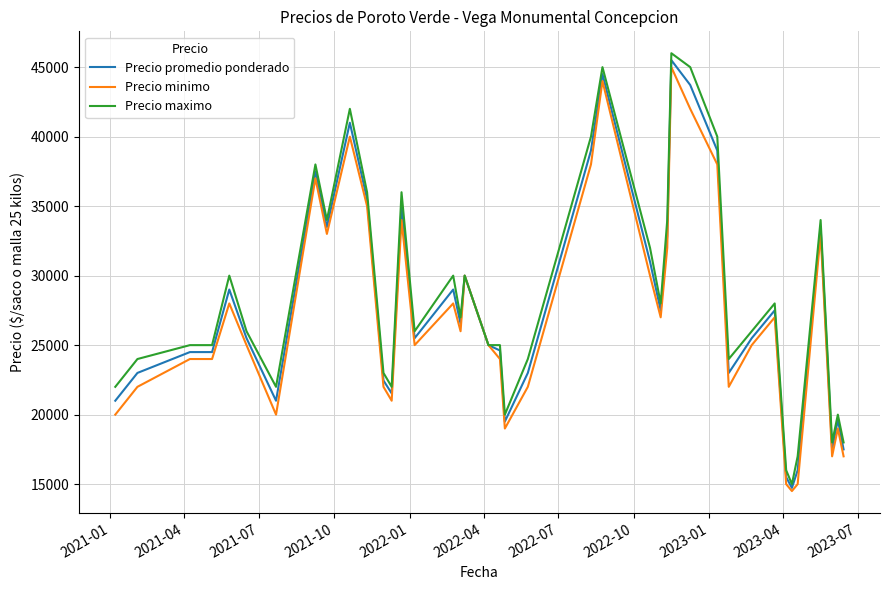

List the series in order of their overall mean, lowest first.

Precio minimo, Precio promedio ponderado, Precio maximo